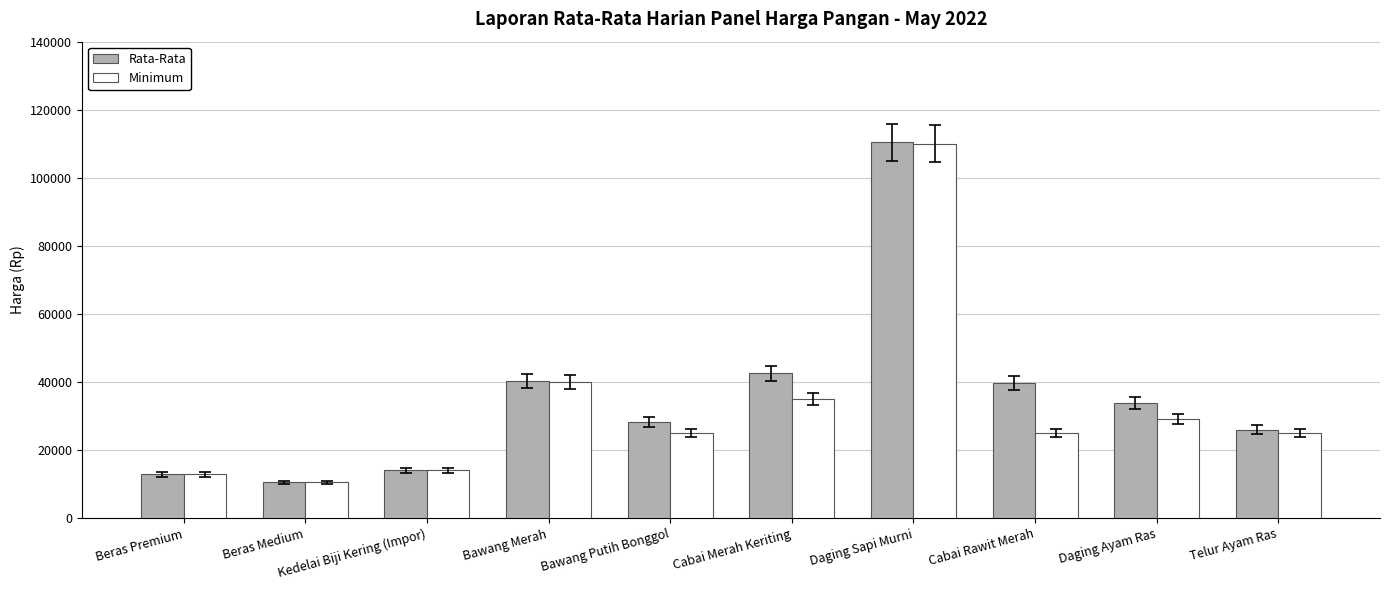

What is the total value across all series at Daging Sapi Murni?

220385